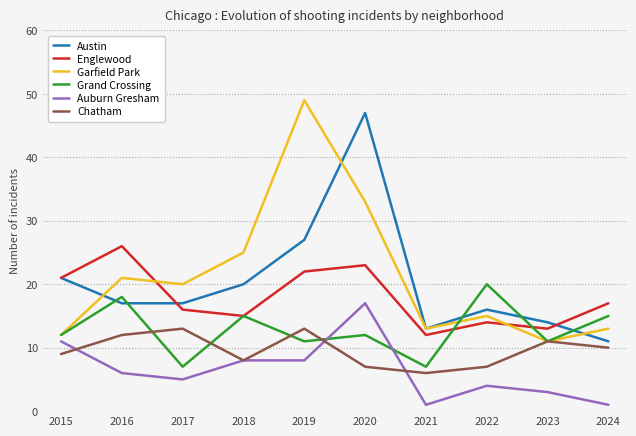

At which label does Chatham reach its minimum?

2021